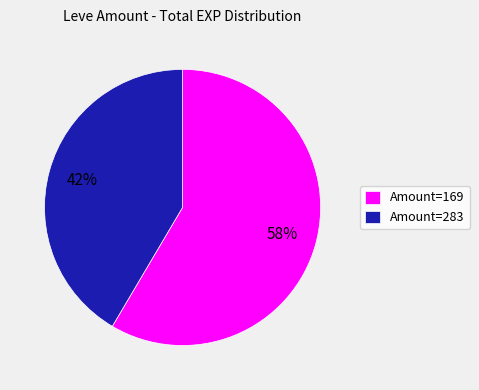

What percentage is the Amount=169 slice, to the nearest percent?

58%